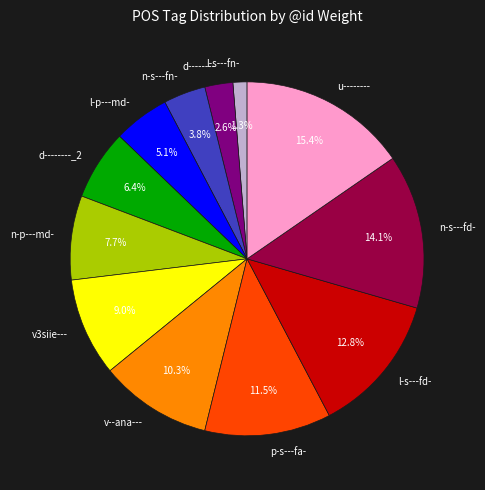

To the nearest percent, what is the difference between the l-s---fn- and d--------_2 slice percentages?

5%